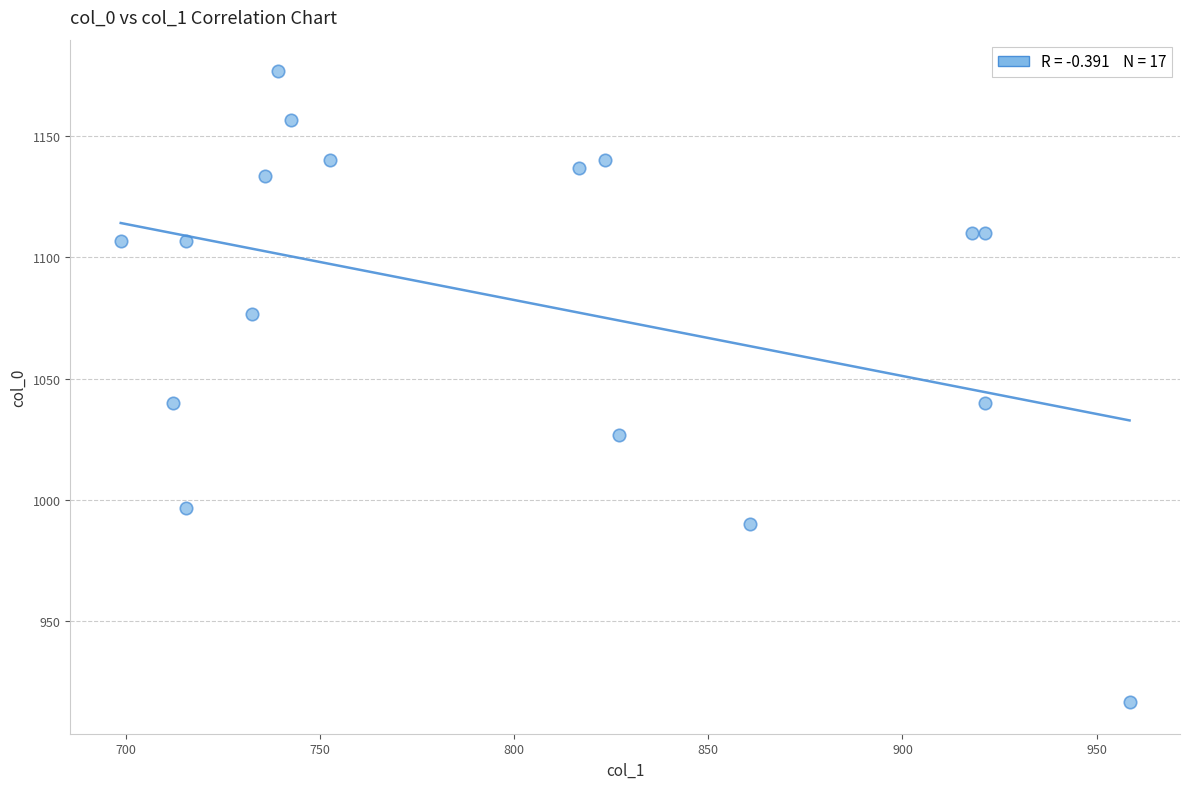

What is the range of X values (max minus min)?

259.9